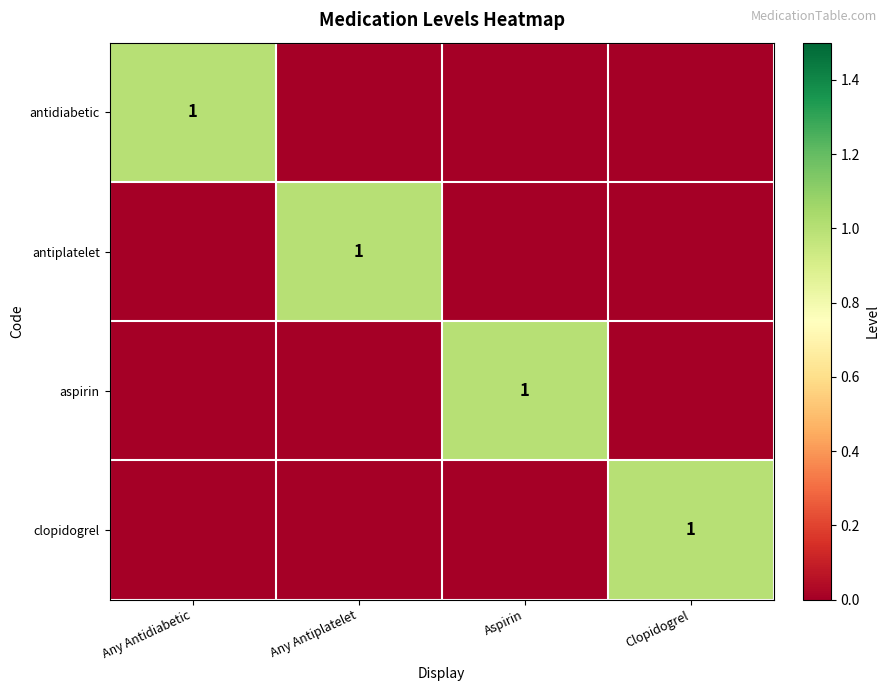

What is the sum of all antiplatelet values?

1